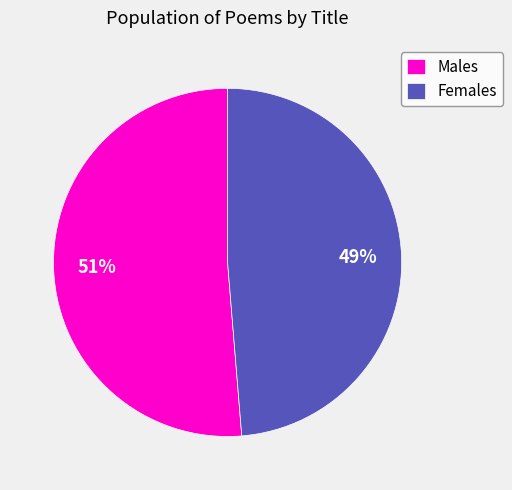

How many segments does this pie chart have?

2